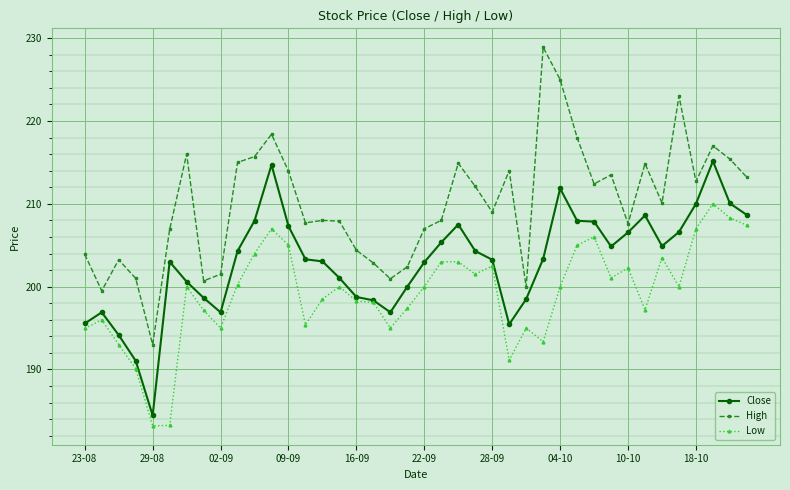

What is the value of the Low point at the 14th from the left?

195.4